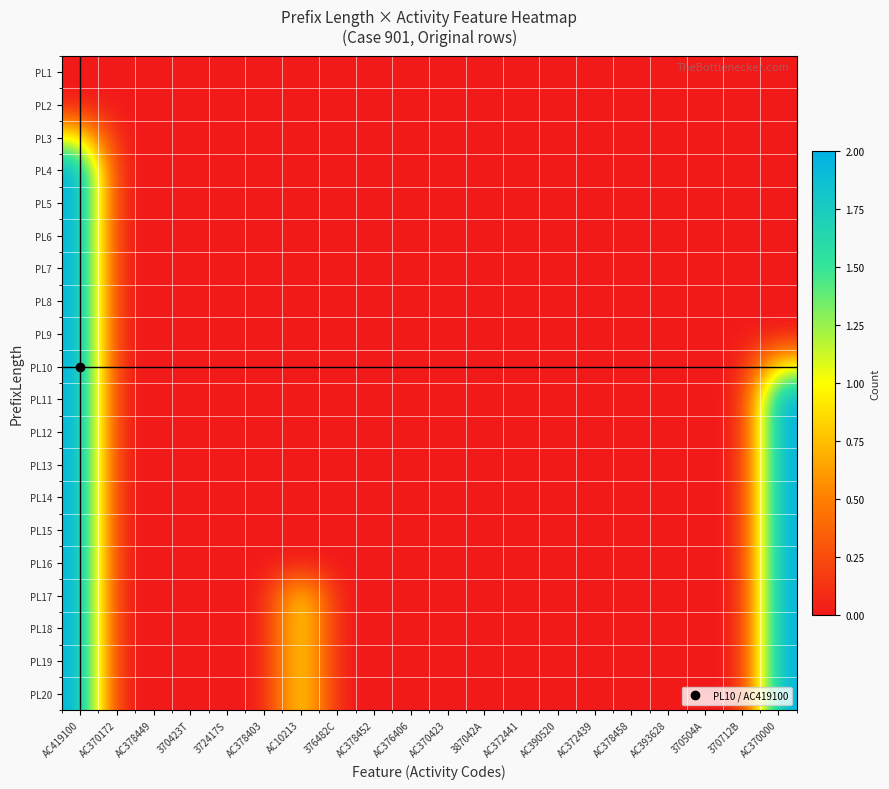

What is the greatest value displayed?

2